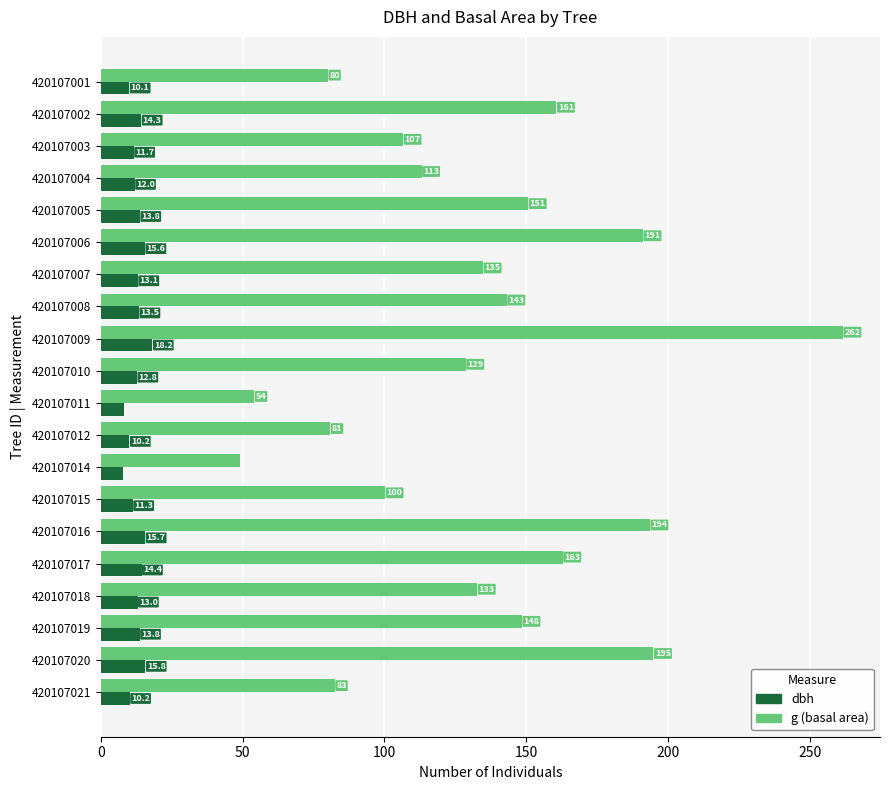

At which category is the sum across all series the highest?

420107009